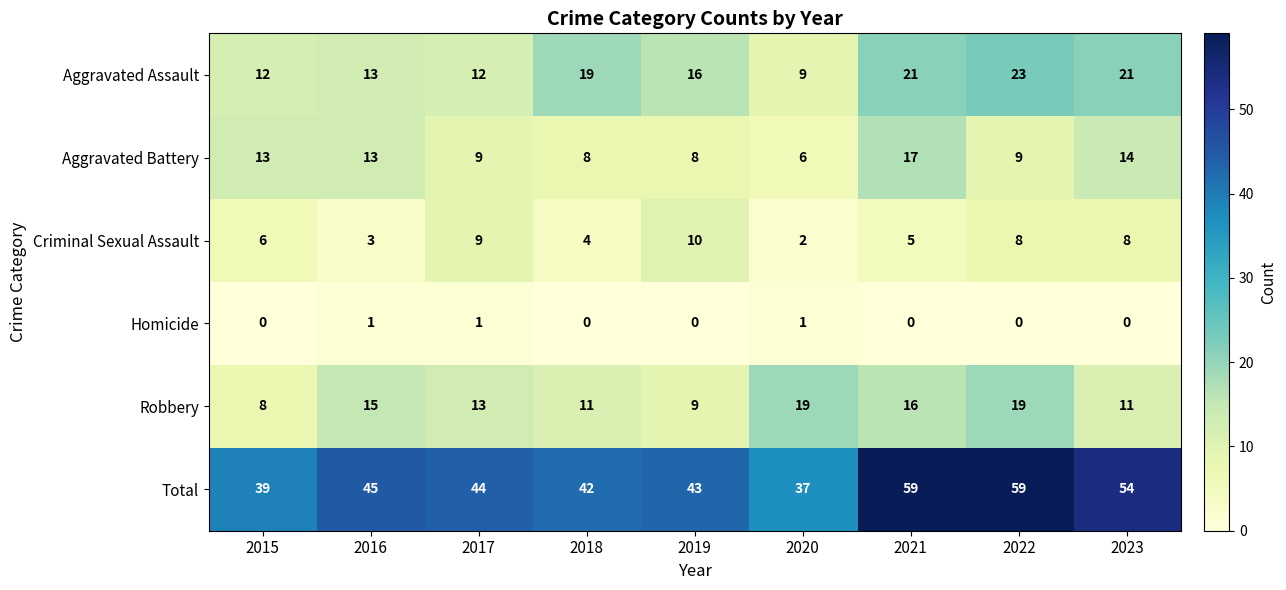

What is the greatest value displayed?

59